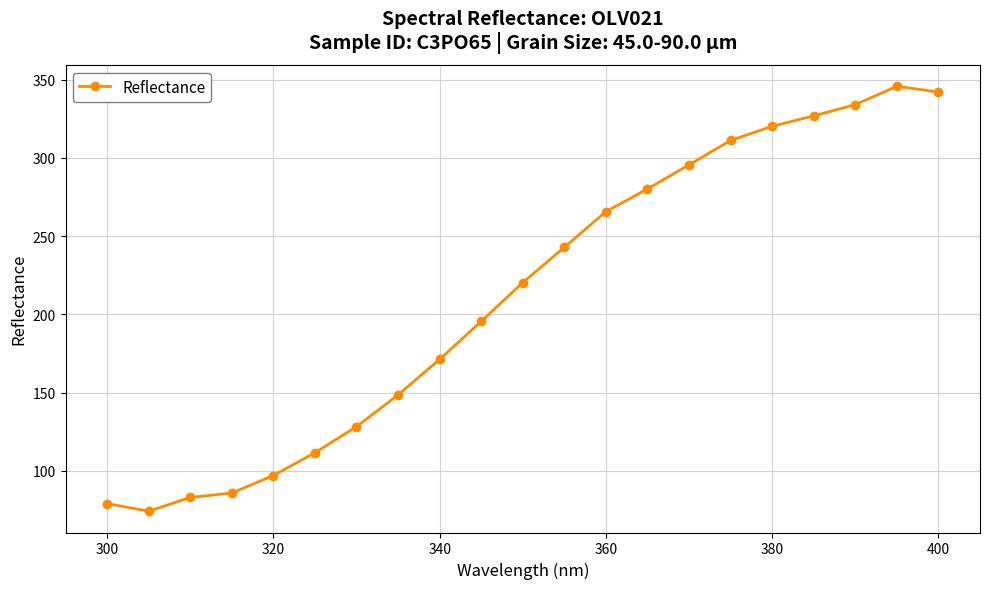

What is the average value?

212.3